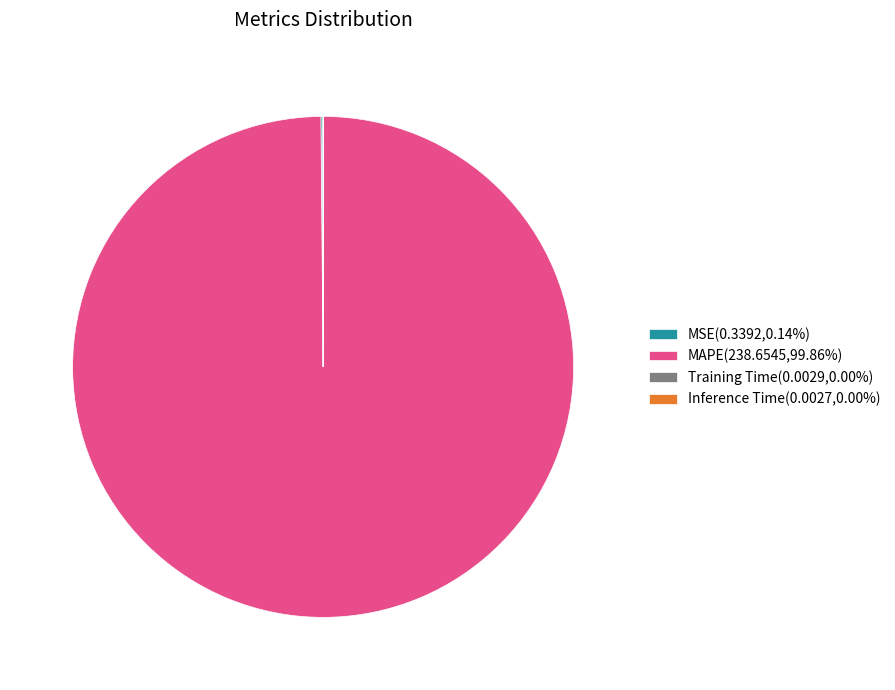

Which category has the biggest portion of the pie?

MAPE